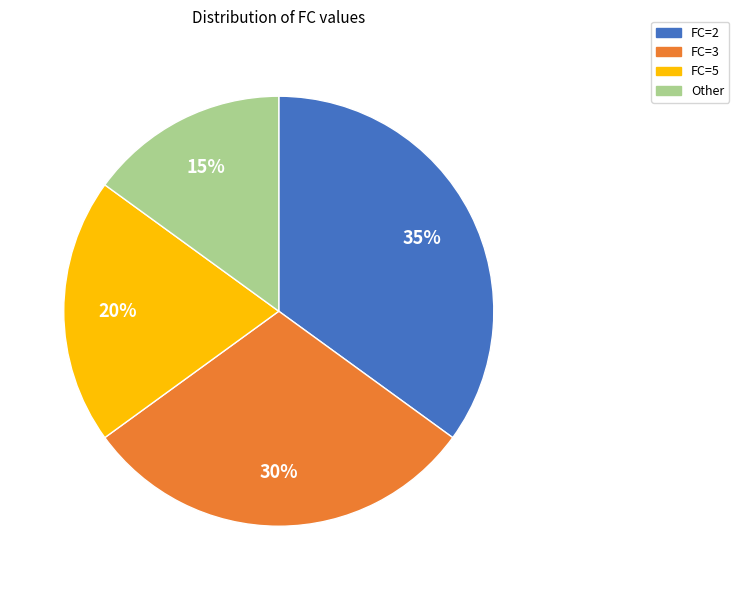

Does any single category account for the majority?

No